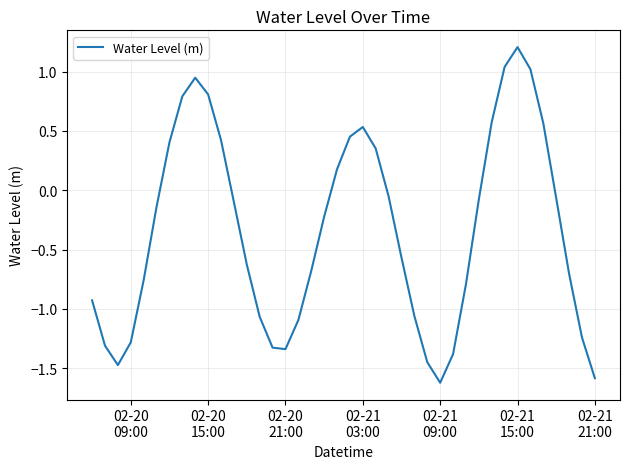

Is this an area chart (filled region under the line)?

No